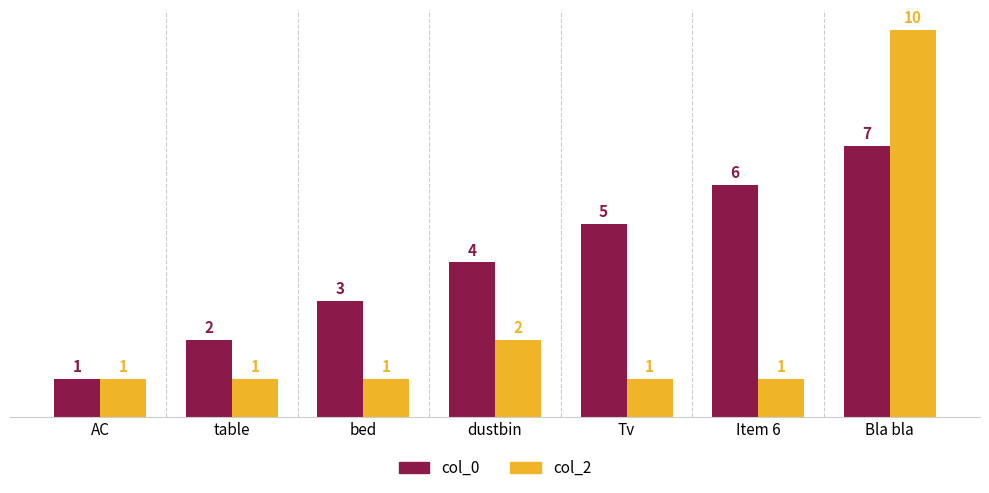

What is the difference between the col_2 values at table and dustbin?

1